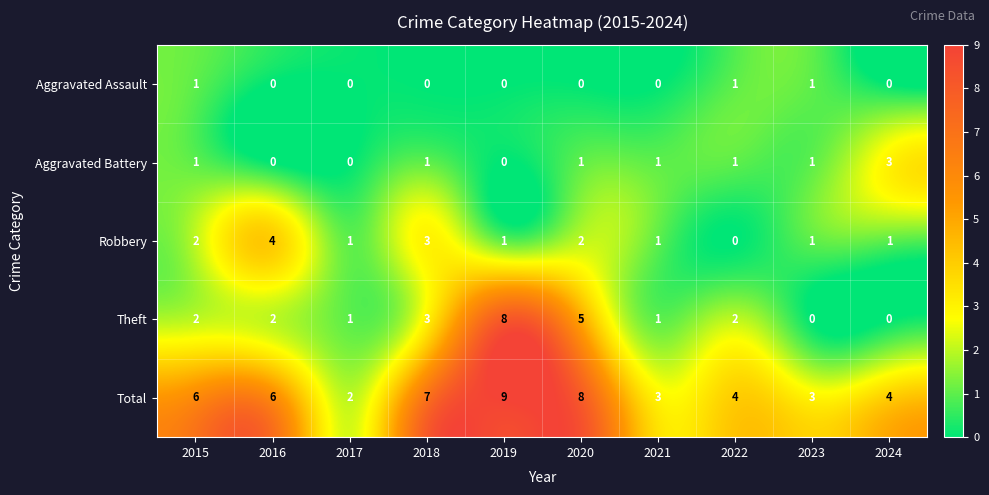

What is the difference between the maximum and second lowest values in the Aggravated Battery series?

3